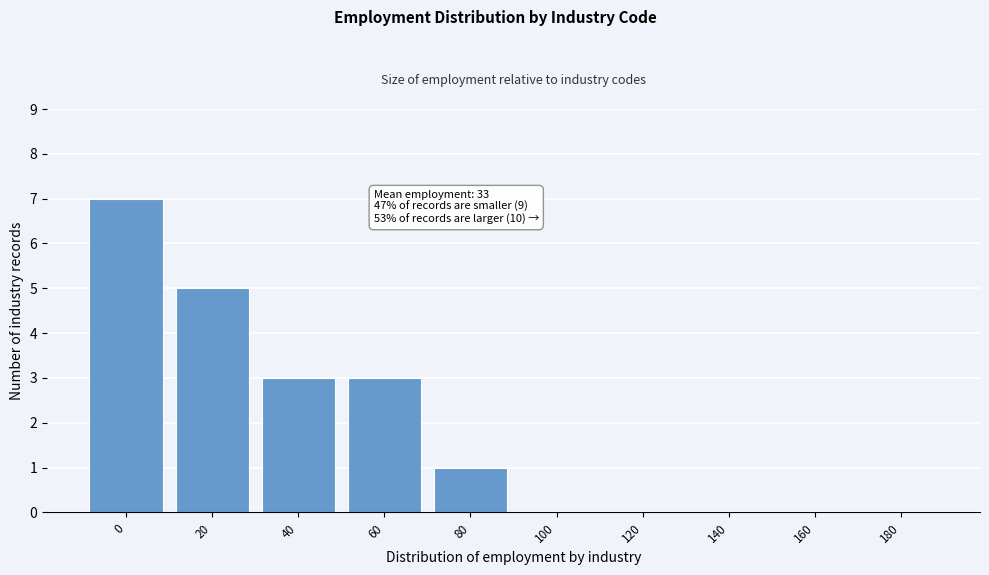

Reading right to left, transcribe all the data shown in this chart.

180=0	160=0	140=0	120=0	100=0	80=1	60=3	40=3	20=5	0=7